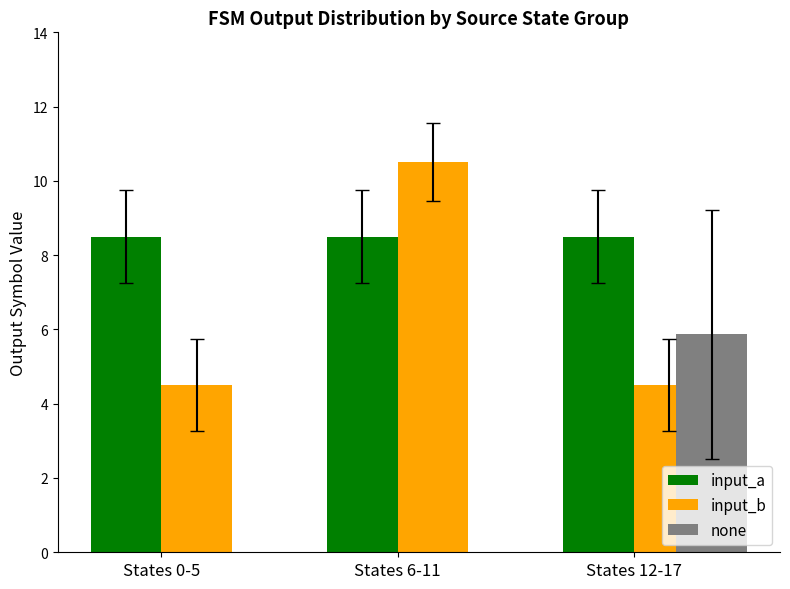

Which series has the largest range (max minus min)?

input_b